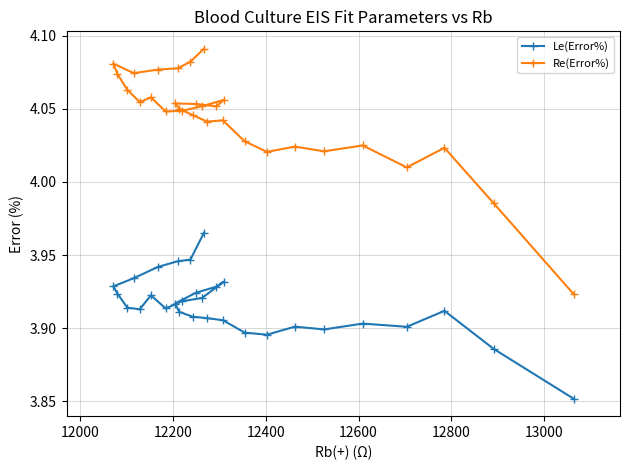

In Re(Error%), how many points are lower than both neighbors (excluding endpoints)?

8